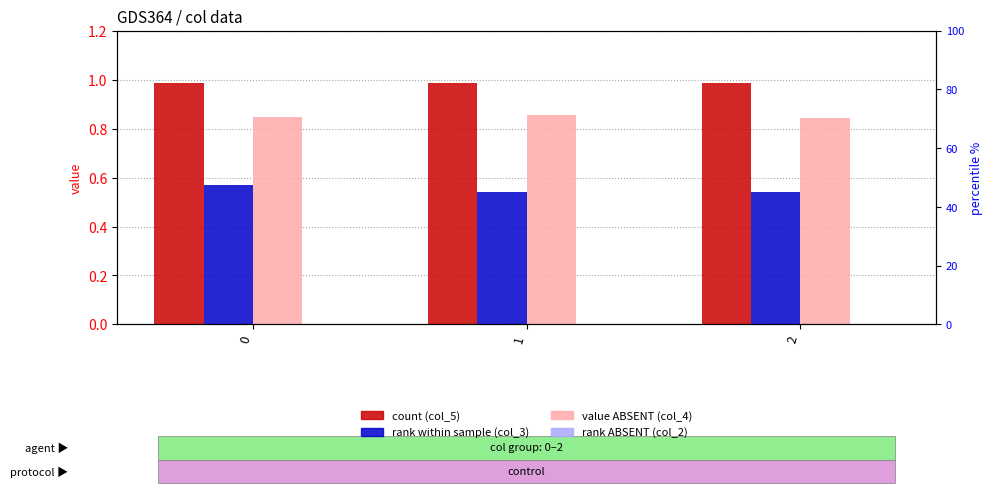

How many groups of bars are there?

3